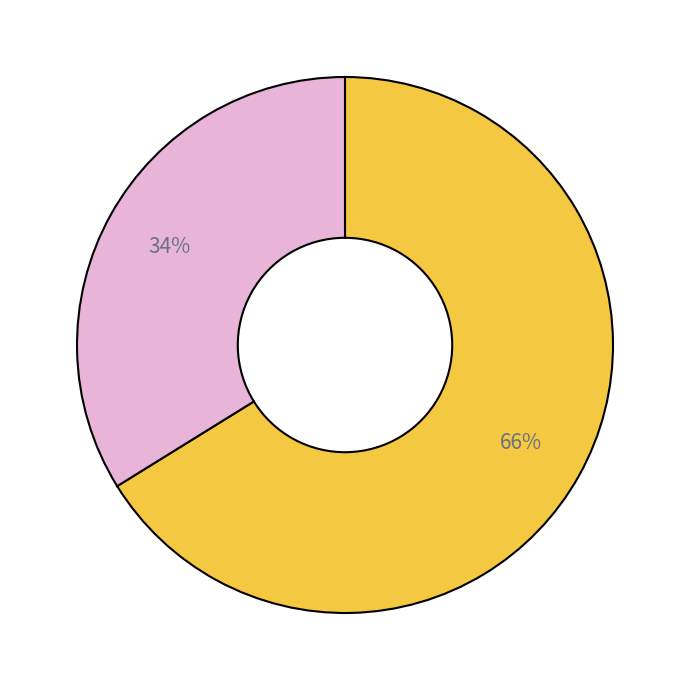

Is there any slice that represents more than half of the pie?

Yes